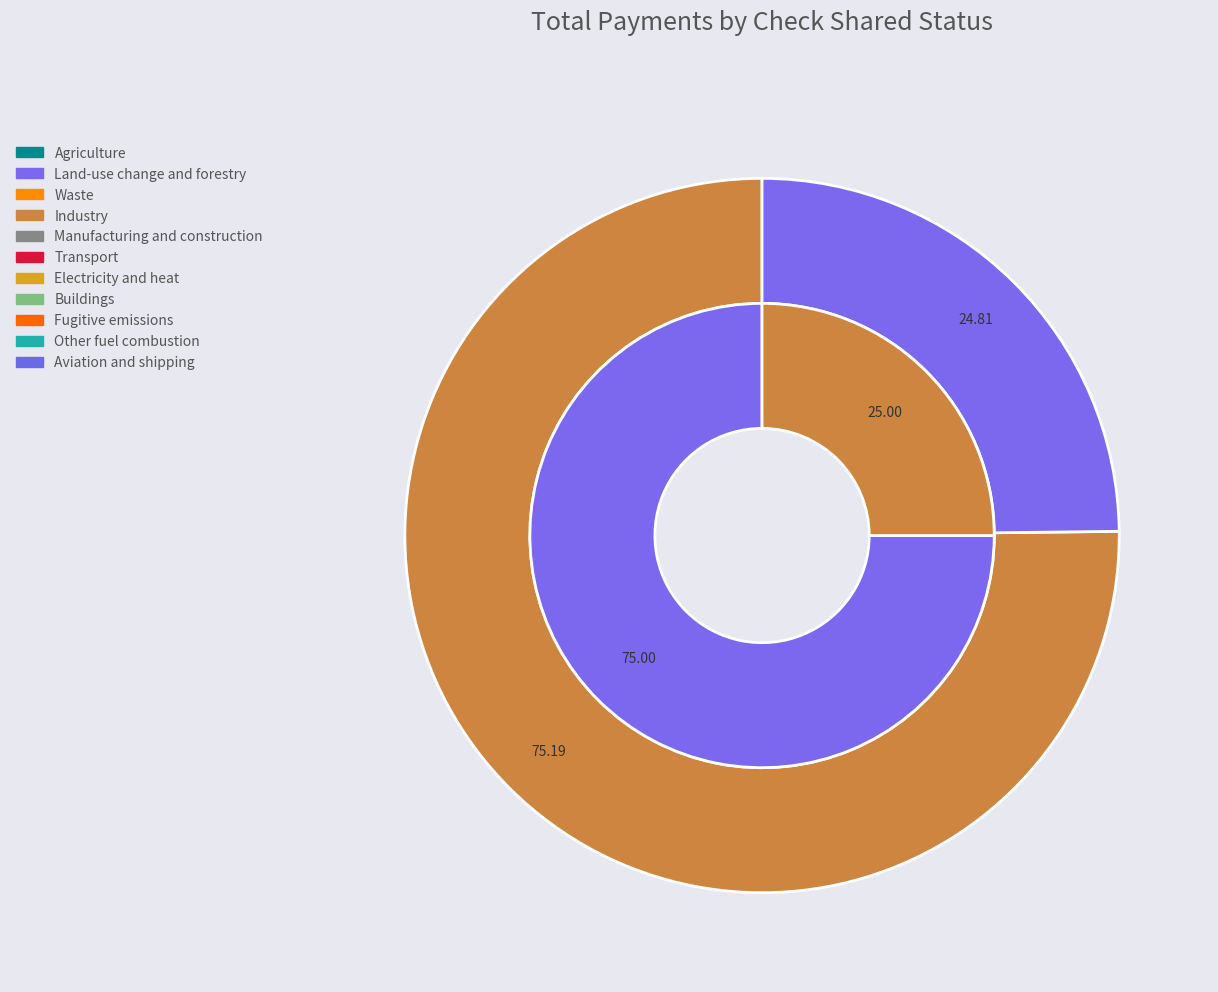

To the nearest percent, what percentage of the pie is 22?

3%